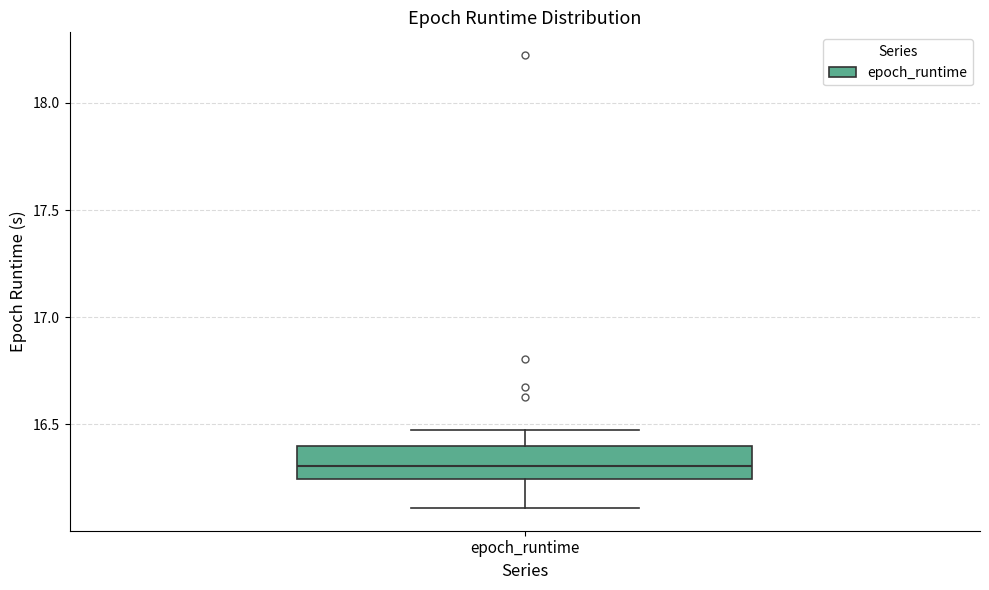

Read this box plot against the y-axis: the position of the median line, the range covered by the box, and the ends of both whiskers. The values are not printed on the chart, so give them approximately, as read against the axis.

median 16.30, box 16.25 to 16.40, whiskers 16.10 to 16.50